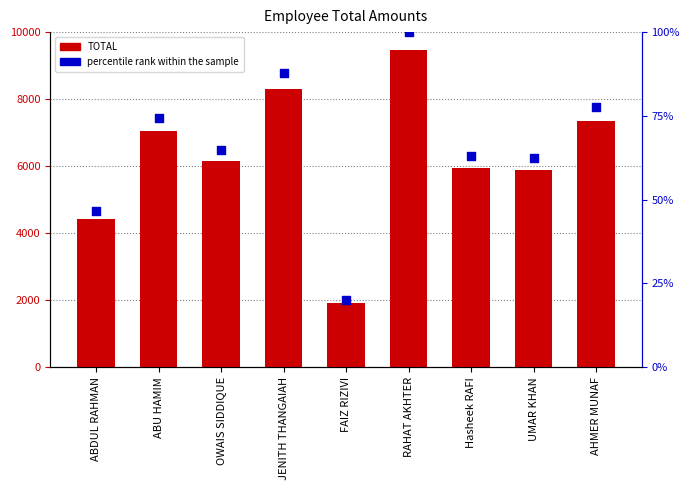

At which category is the sum across all series the highest?

RAHAT AKHTER